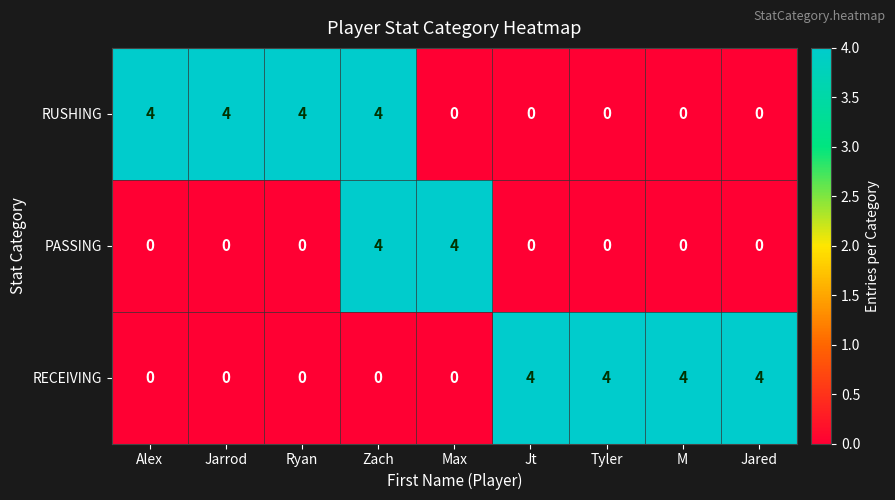

The RUSHING series shows 2 at Alex. True or false?

False